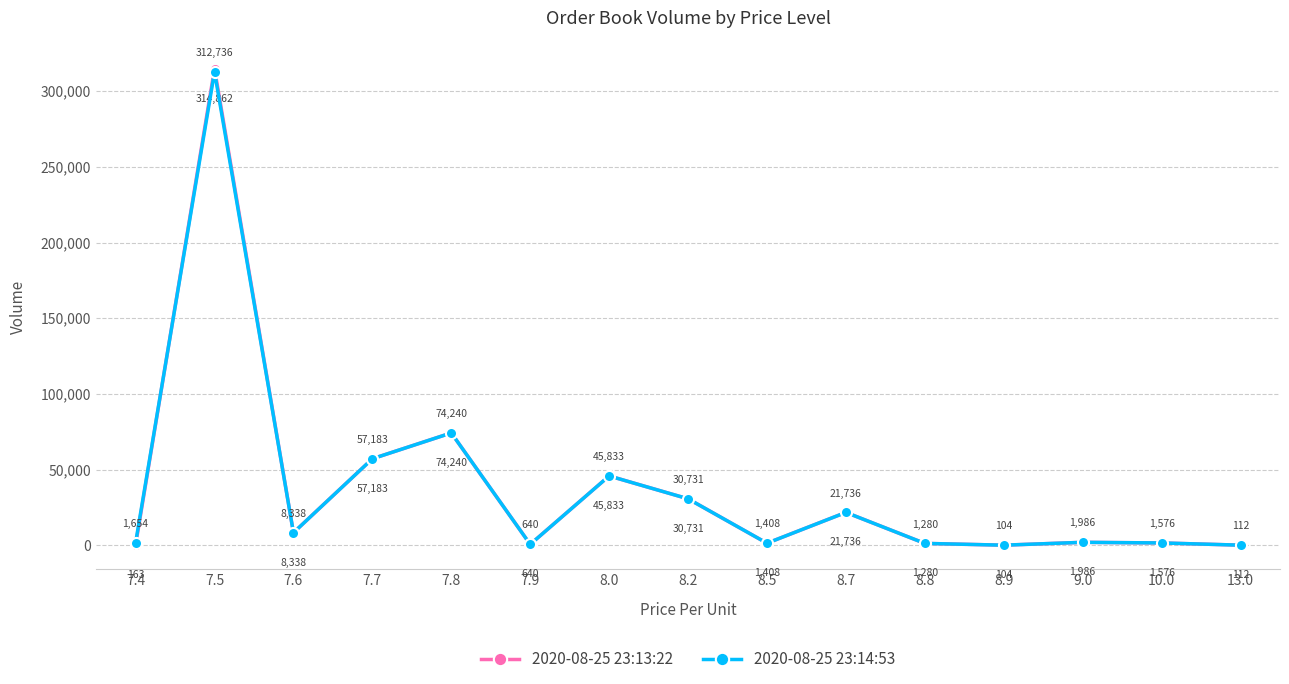

Is it true that 2020-08-25 23:13:22 equals 112 at 13.0?

True